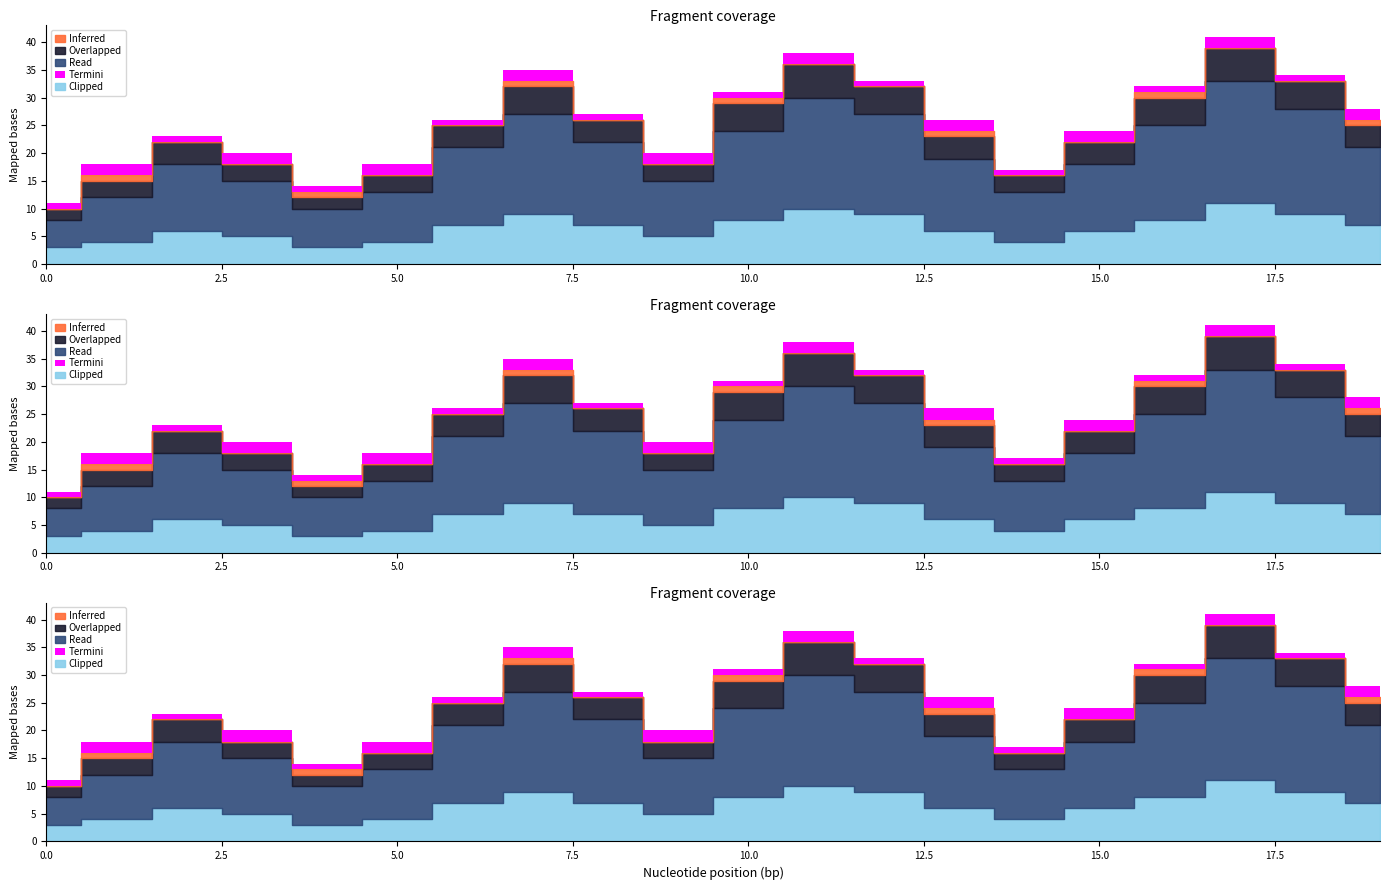

True or false: Termini has a value of 2 at 8.

False